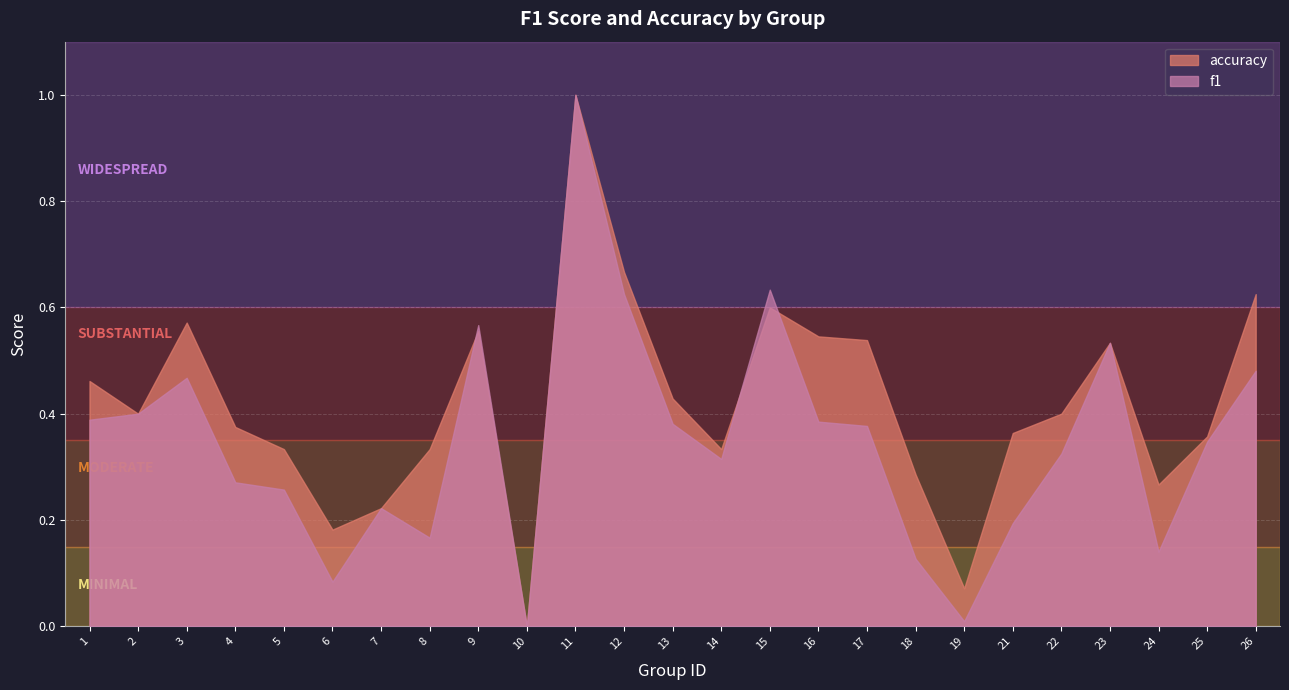

What are all the series names shown in the legend?

accuracy, f1